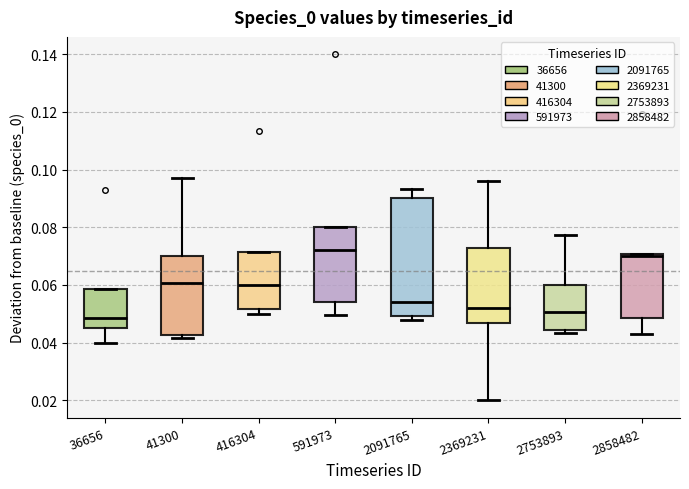

Which box's median line is the highest?

591973